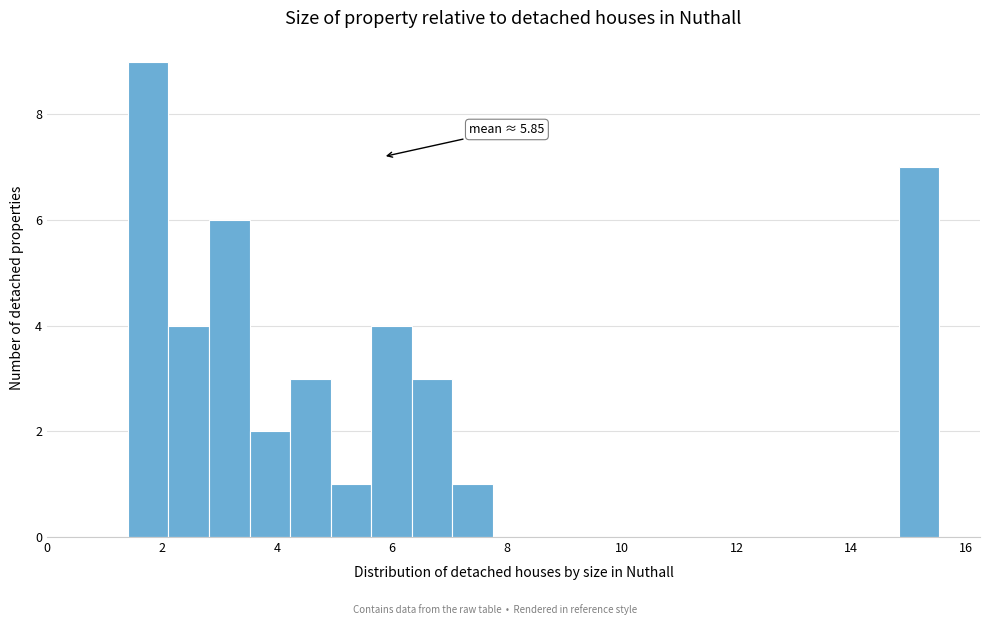

Around what value on the x-axis is the tallest bar? Give the approximate position of its centre, as read against the axis.

1.8